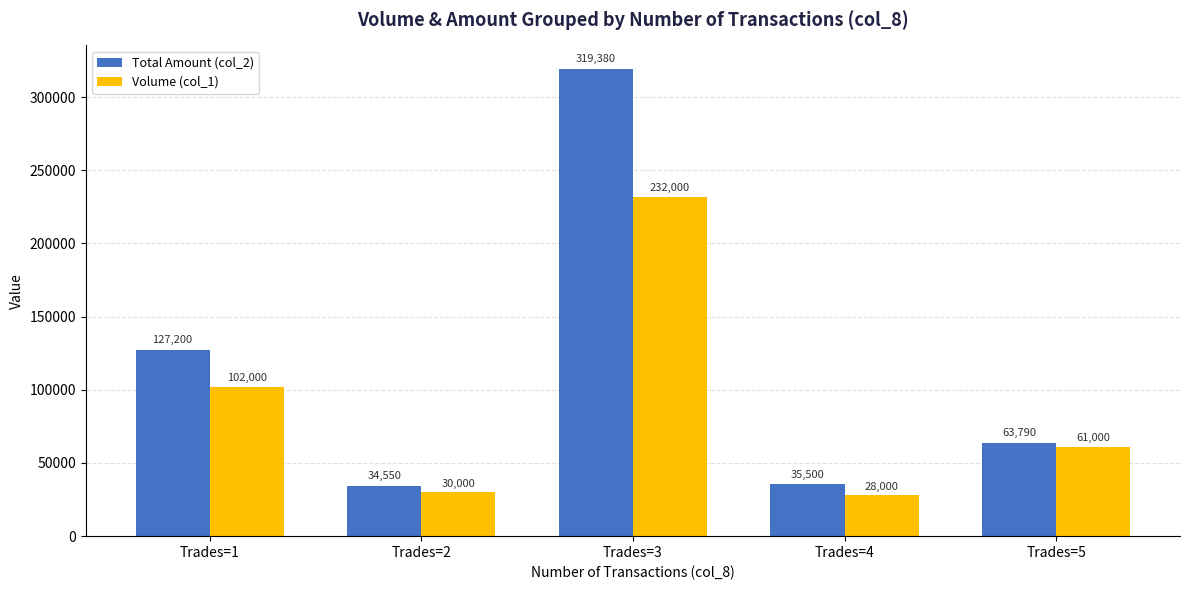

What is the difference between the highest and lowest values at Trades=5?

2790